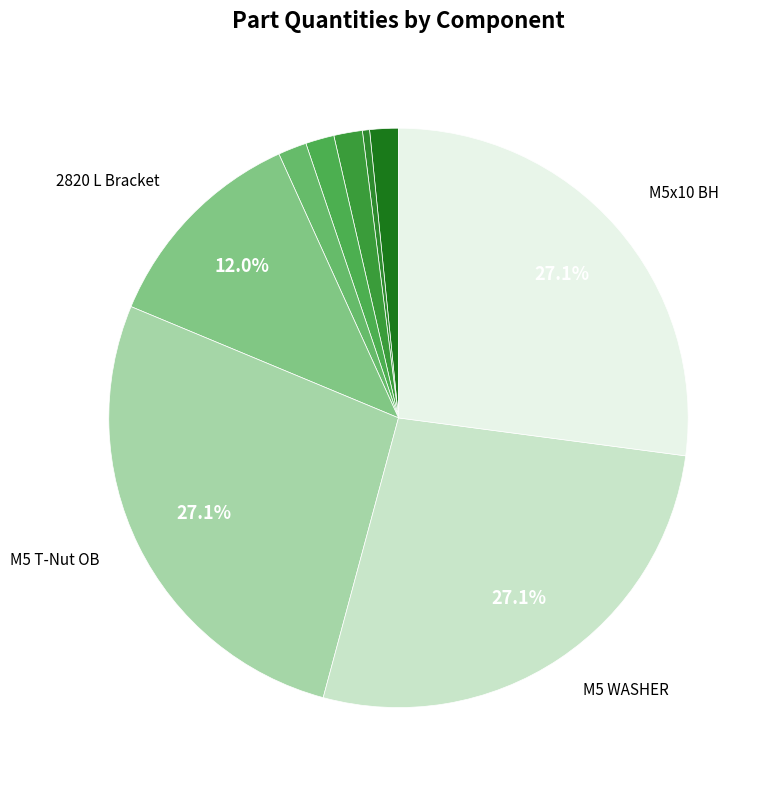

Rank the categories by value from lowest to highest.

2020 Z Center Back 500, 2020 L Bracket, 2040 X 420 T, 2040 Y 460 T, 2040 Z 700, 2820 L Bracket, M5 T-Nut OB, M5 WASHER, M5x10 BH